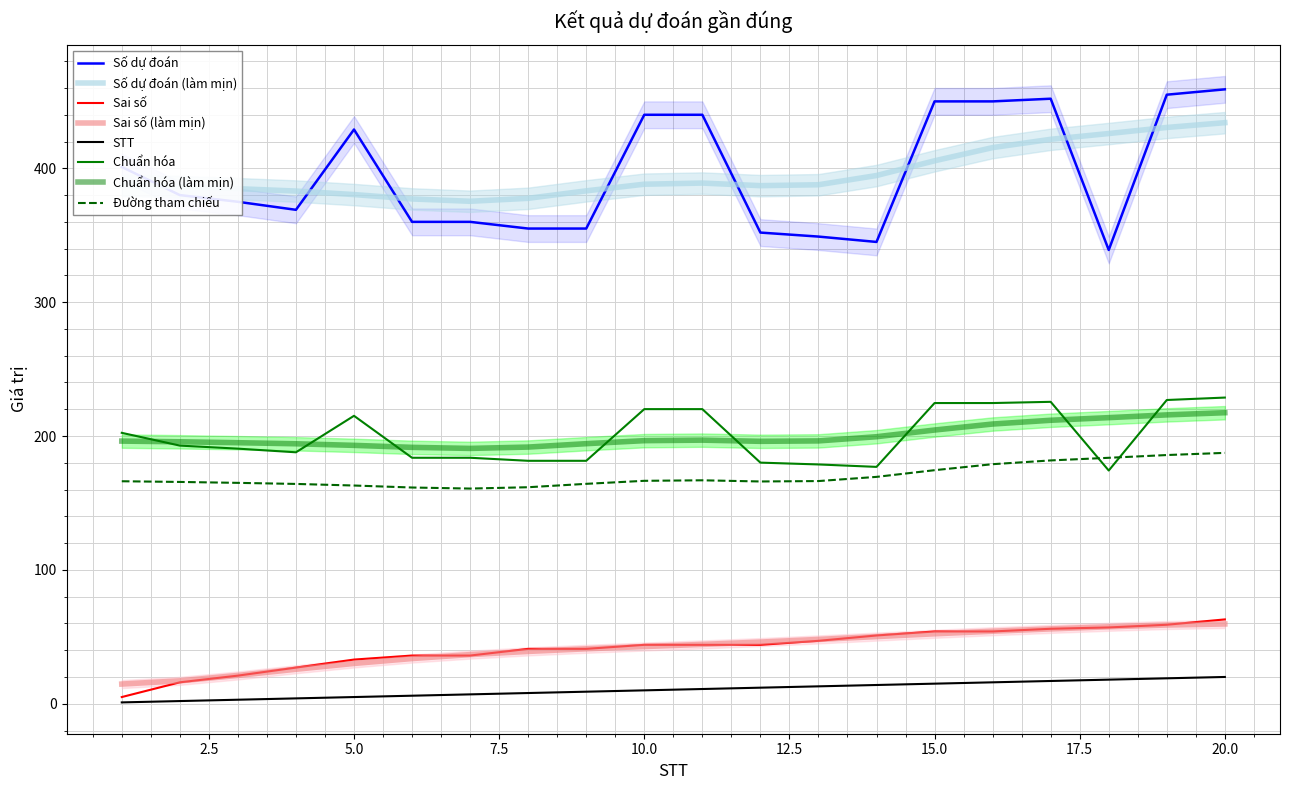

Between 6 and 15, which series saw the biggest shift?

Số dự đoán